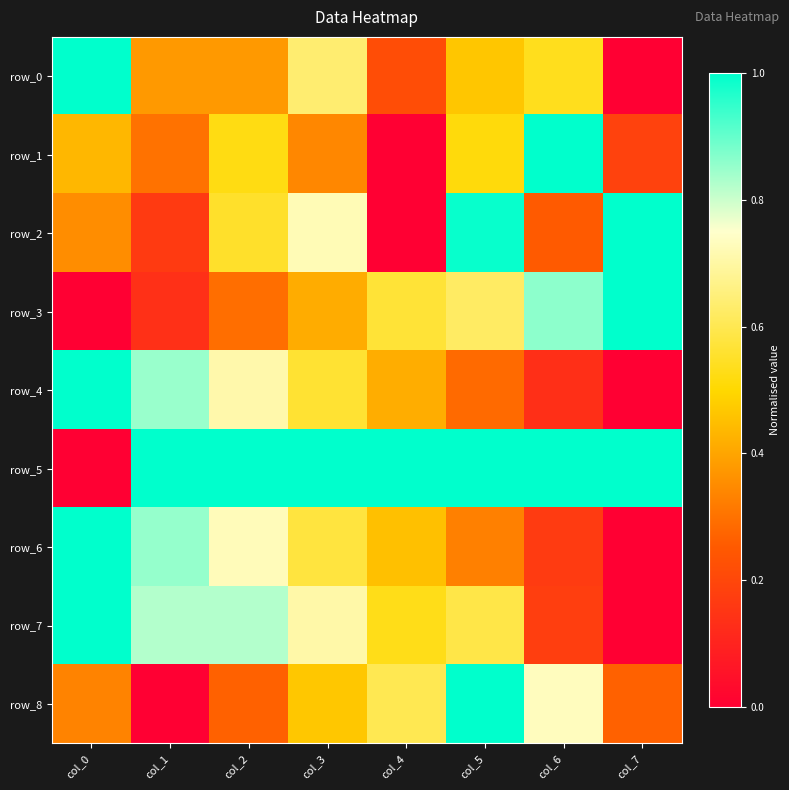

What is the total value across all series at col_1?

4.5